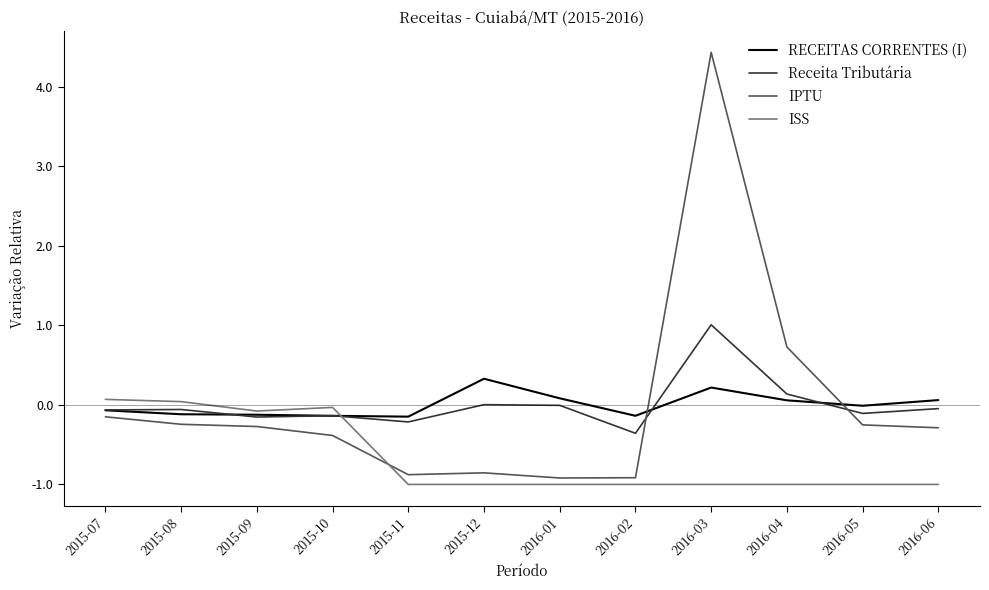

The IPTU series shows -0.3 at 2016-05. True or false?

True